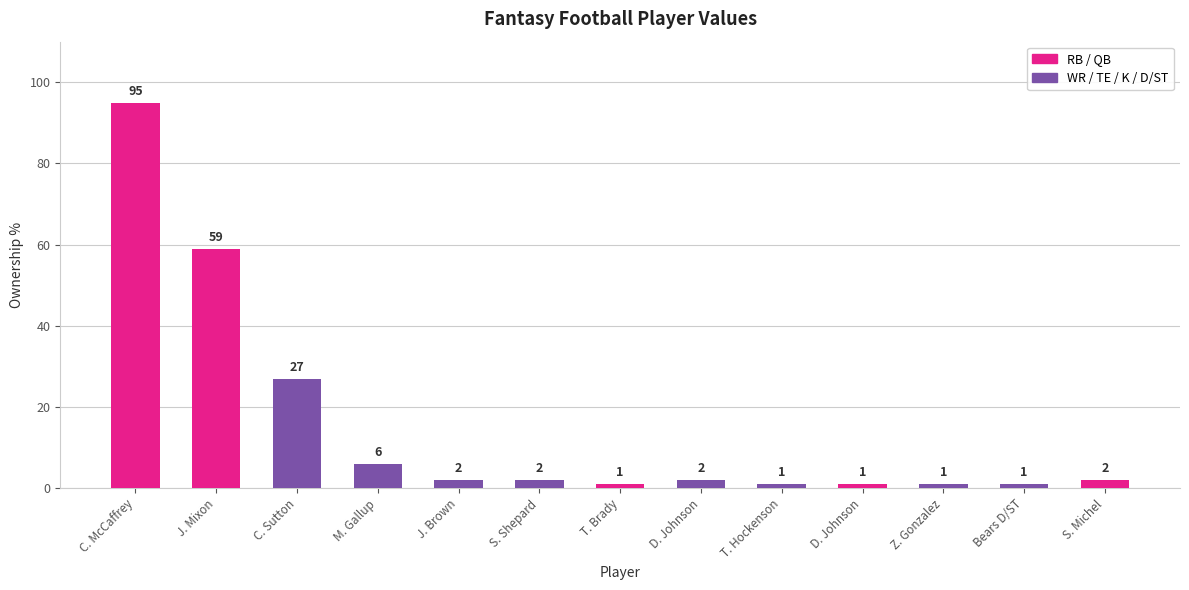

How many values are below 2?

5